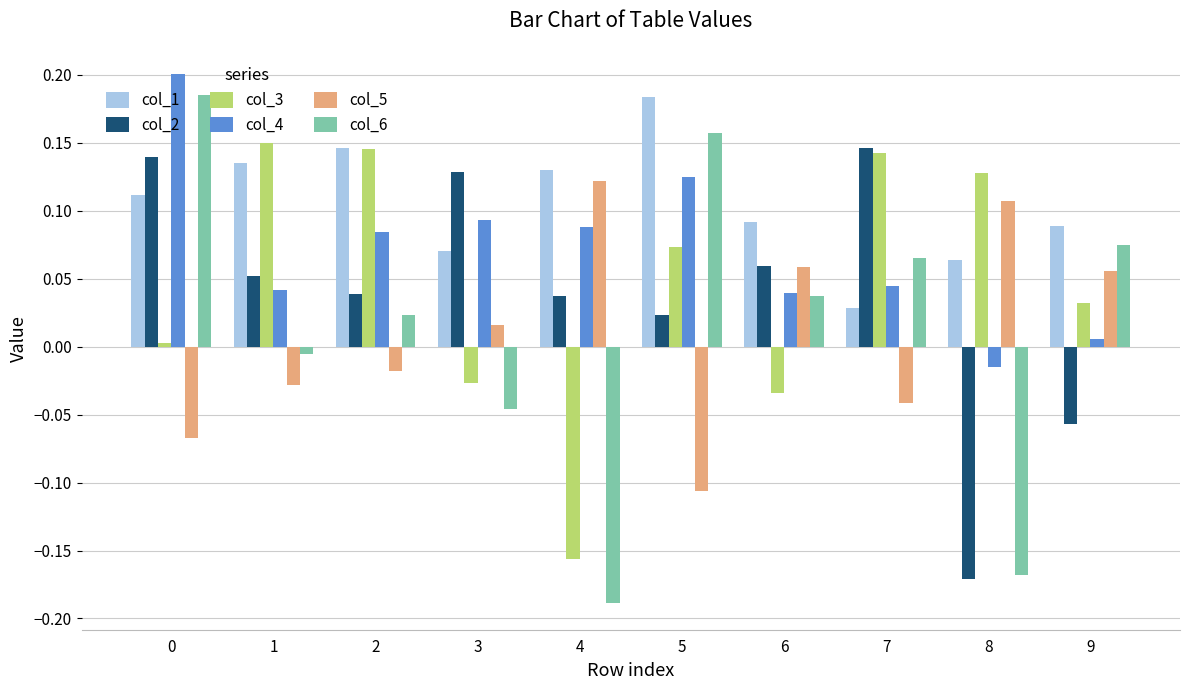

Rank the series at 4 from lowest to highest value.

col_6, col_3, col_2, col_4, col_5, col_1